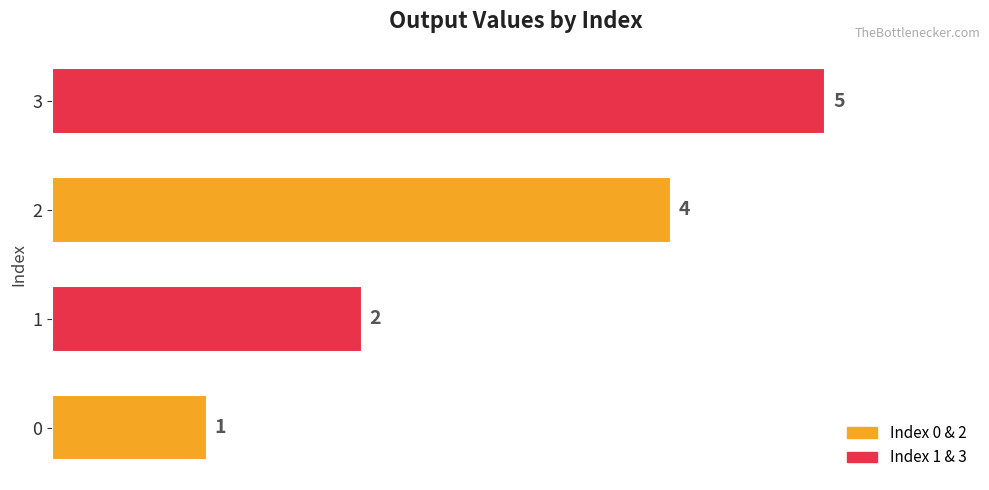

Reading bottom to top, transcribe all the data shown in this chart.

1	2	4	5